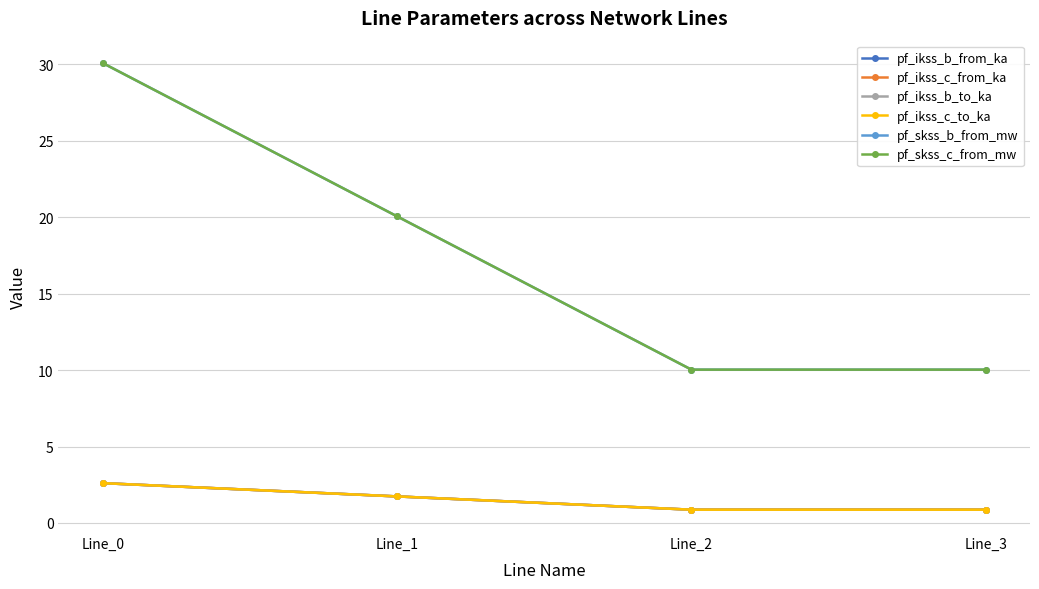

List the series in order of their peak value, highest first.

pf_skss_b_from_mw, pf_skss_c_from_mw, pf_ikss_b_from_ka, pf_ikss_b_to_ka, pf_ikss_c_to_ka, pf_ikss_c_from_ka